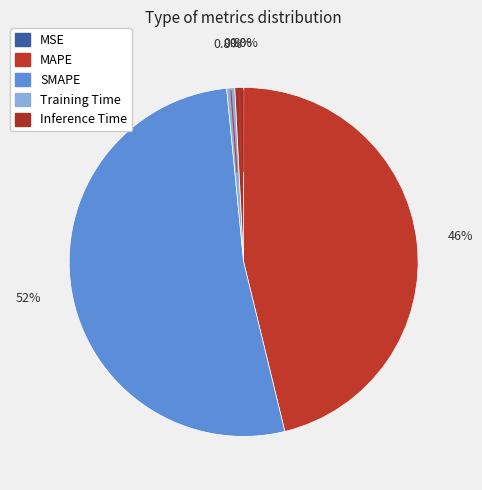

To the nearest percent, what is the average slice percentage?

20%